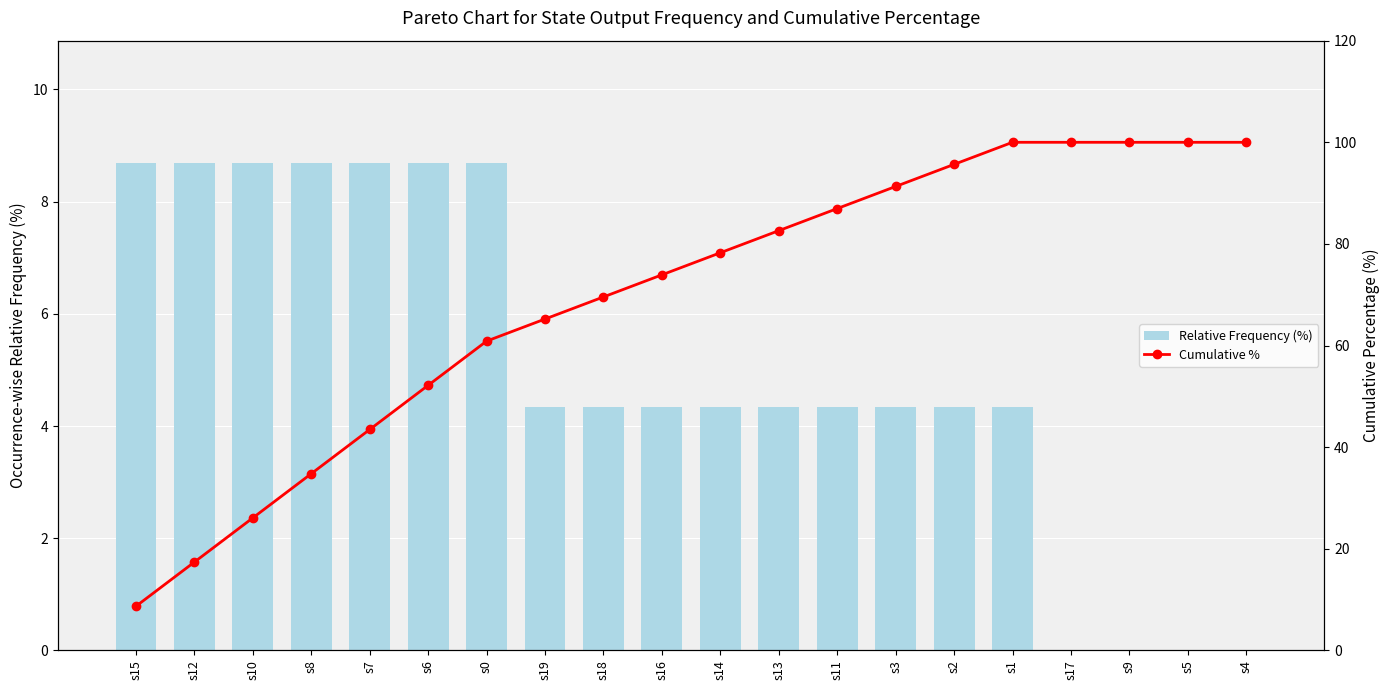

What position from the right is s3?

7